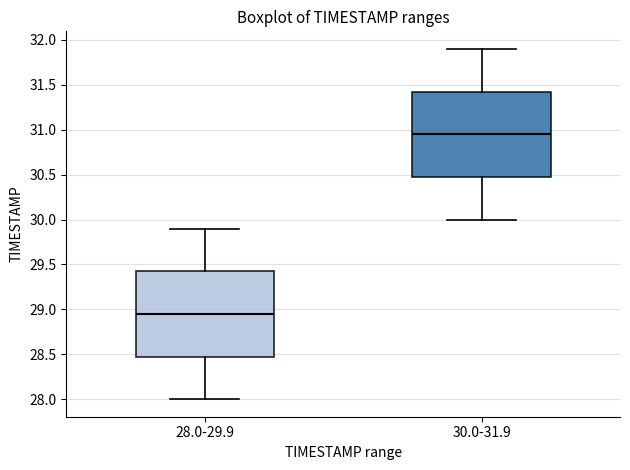

Reading left to right, read every box against the y-axis: the position of its median line, the range the box covers, and the ends of its whiskers. The values are not printed on the chart, so give them approximately, as read against the axis.

28.0-29.9: median 28.95, box 28.50 to 29.45, whiskers 28.00 to 29.90
30.0-31.9: median 30.95, box 30.50 to 31.45, whiskers 30.00 to 31.90